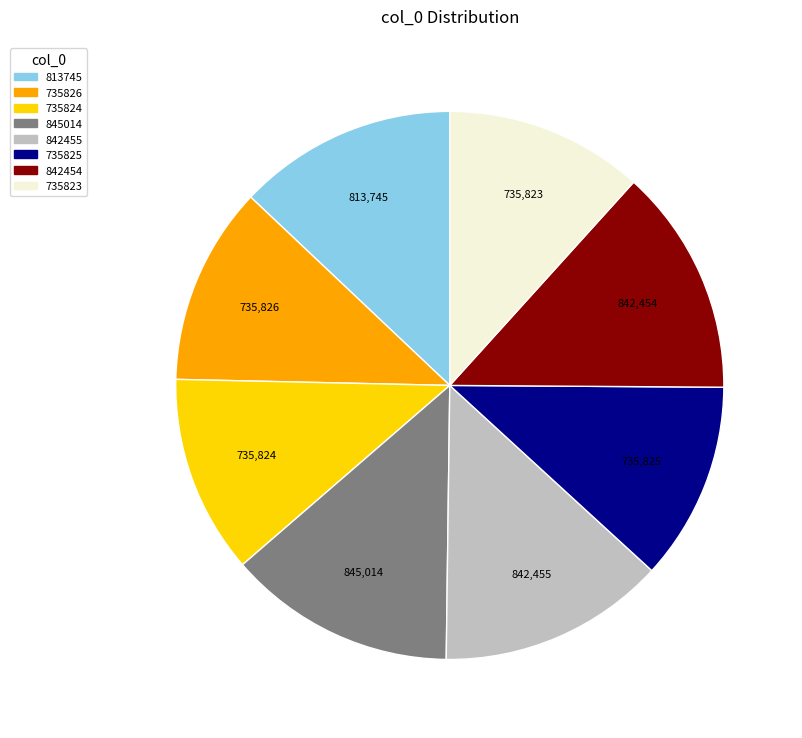

Count the number of slices in the pie.

8